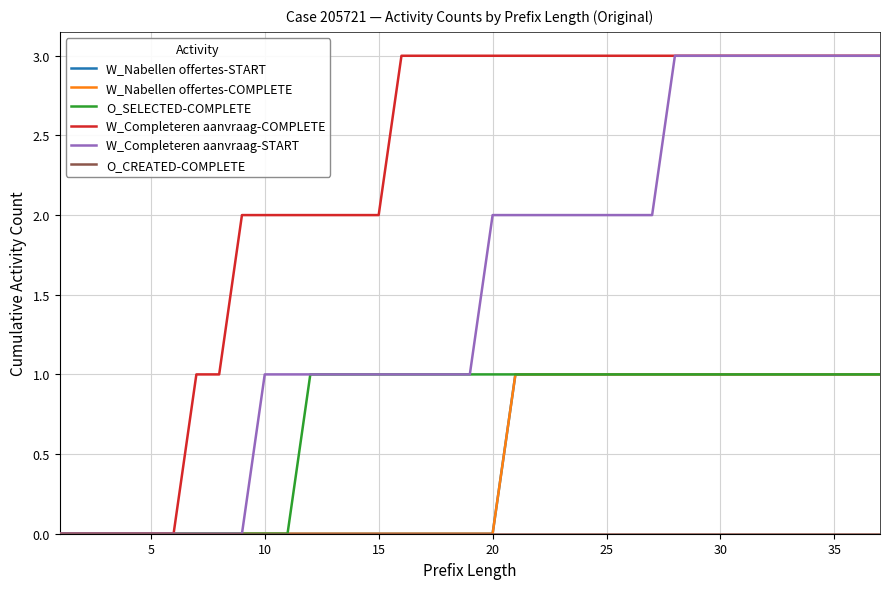

Is this an area chart (filled region under the line)?

No